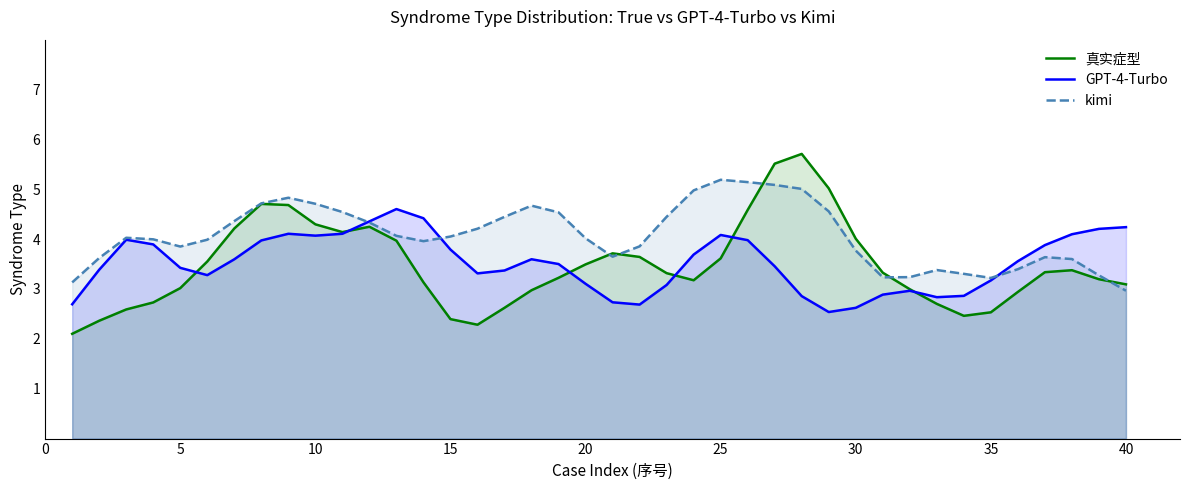

What is the lowest value of the GPT-4-Turbo series?

2.5